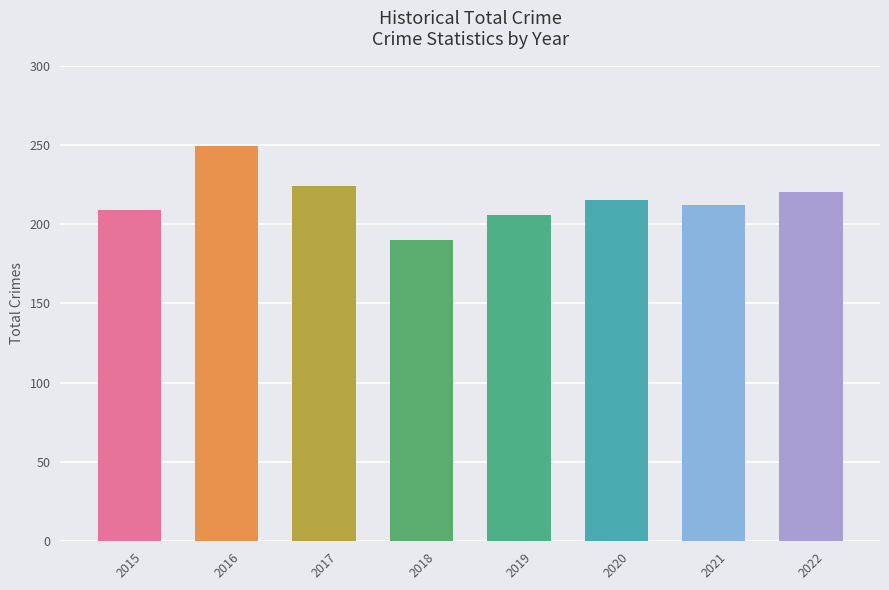

What is the value of the 7th bar from the left?

212